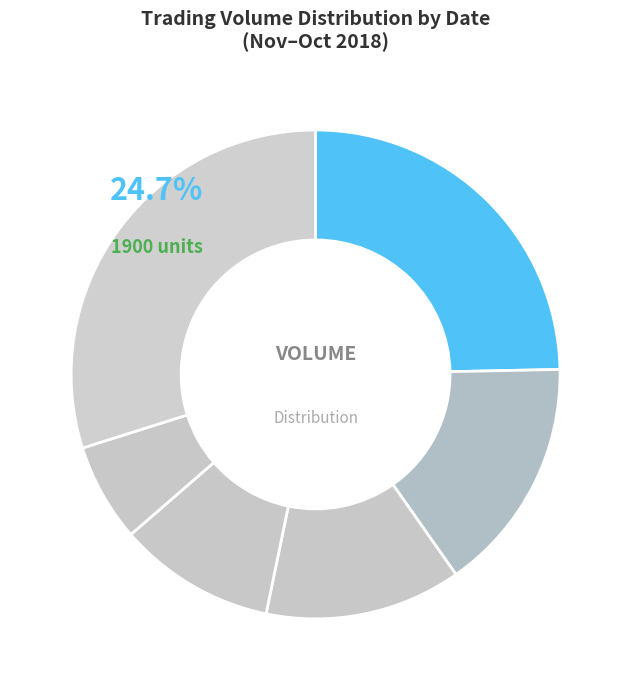

What is the ratio of the value at 2018-11-12 to the value at 2018-11-02?

1.5